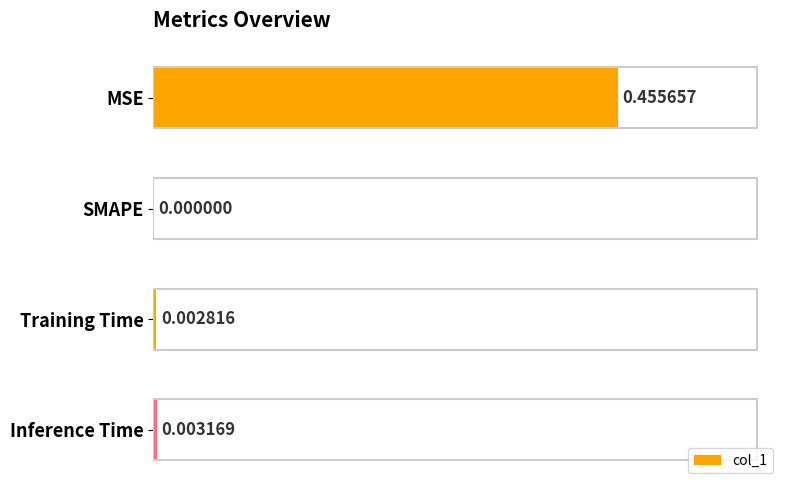

Which label corresponds to the largest value in the chart?

MSE